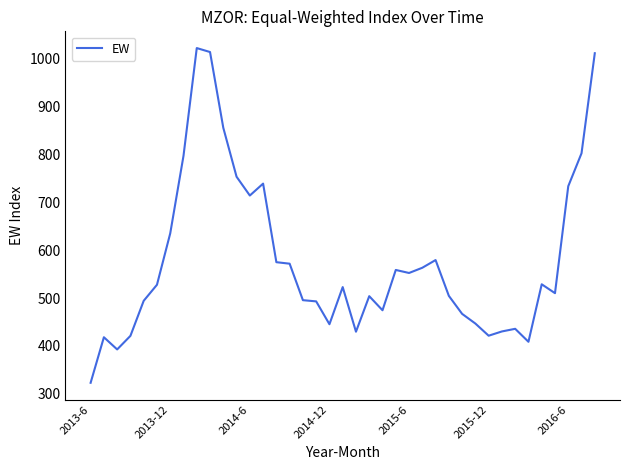

What is the minimum value shown in the chart?

323.1